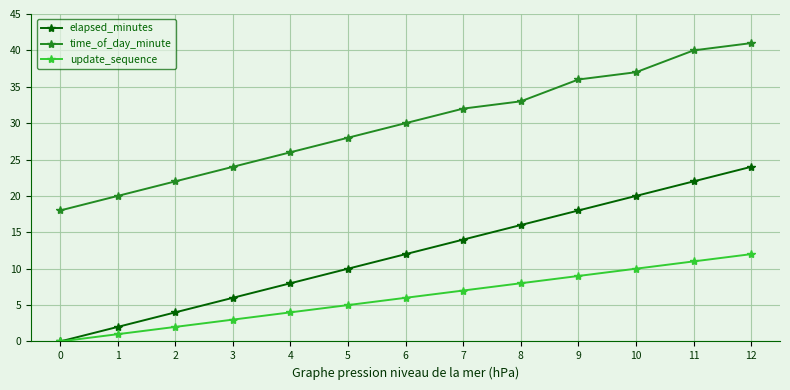

True or false: elapsed_minutes has a value of 16 at 8.

True